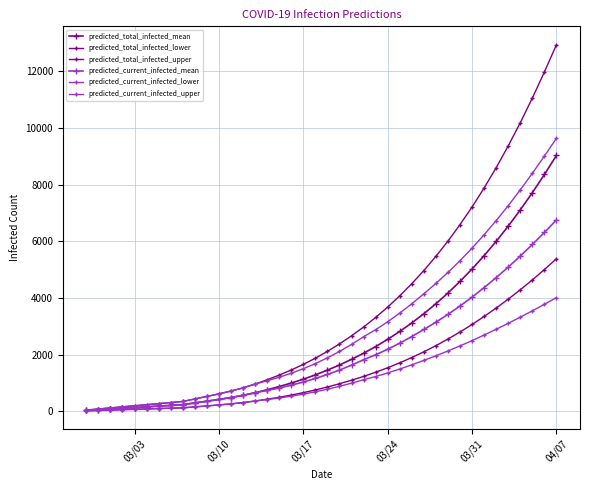

What is the highest value of the predicted_total_infected_mean series?

9032